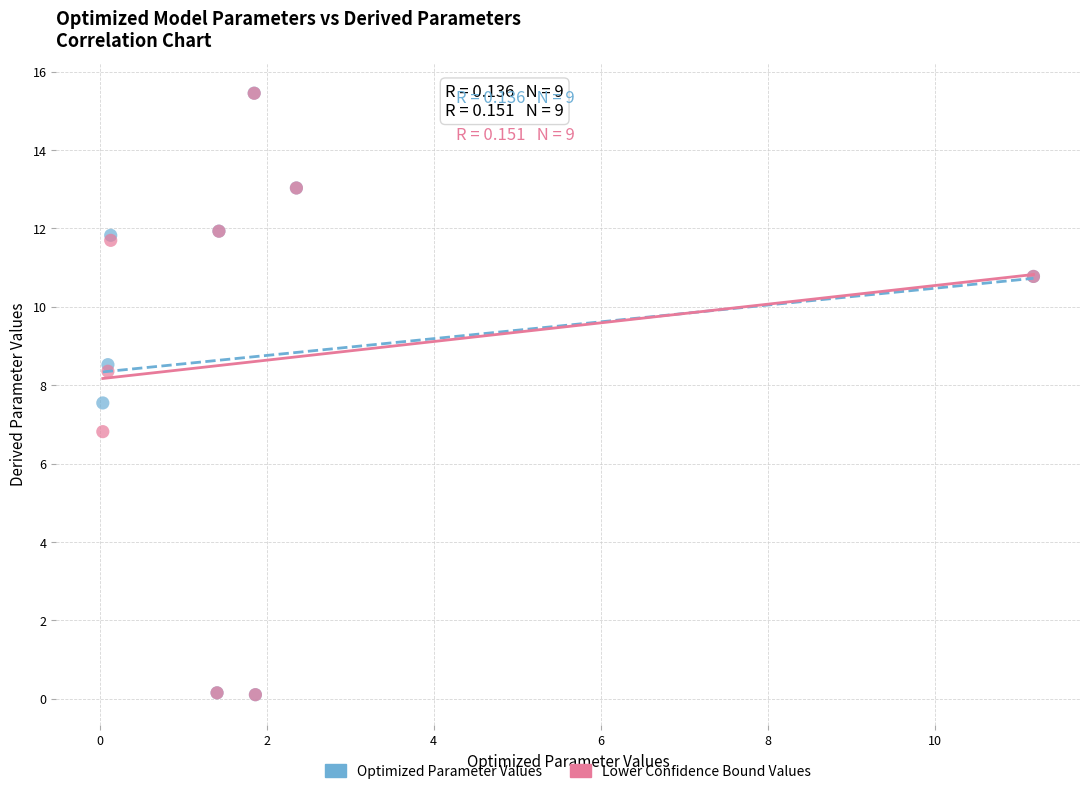

In the Optimized Parameter Values series, what Y value is closest to 7?

7.5